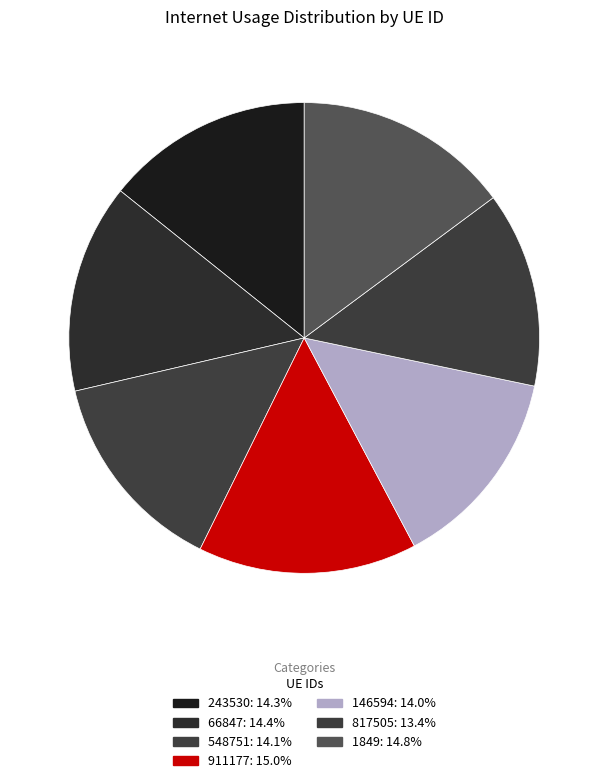

Is there a majority slice in this chart?

No